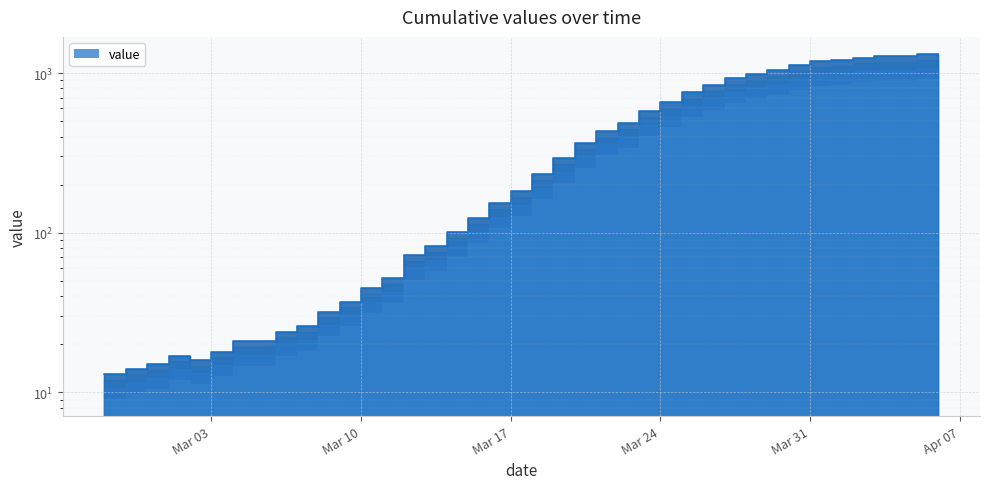

What is the sum of all values?

18590